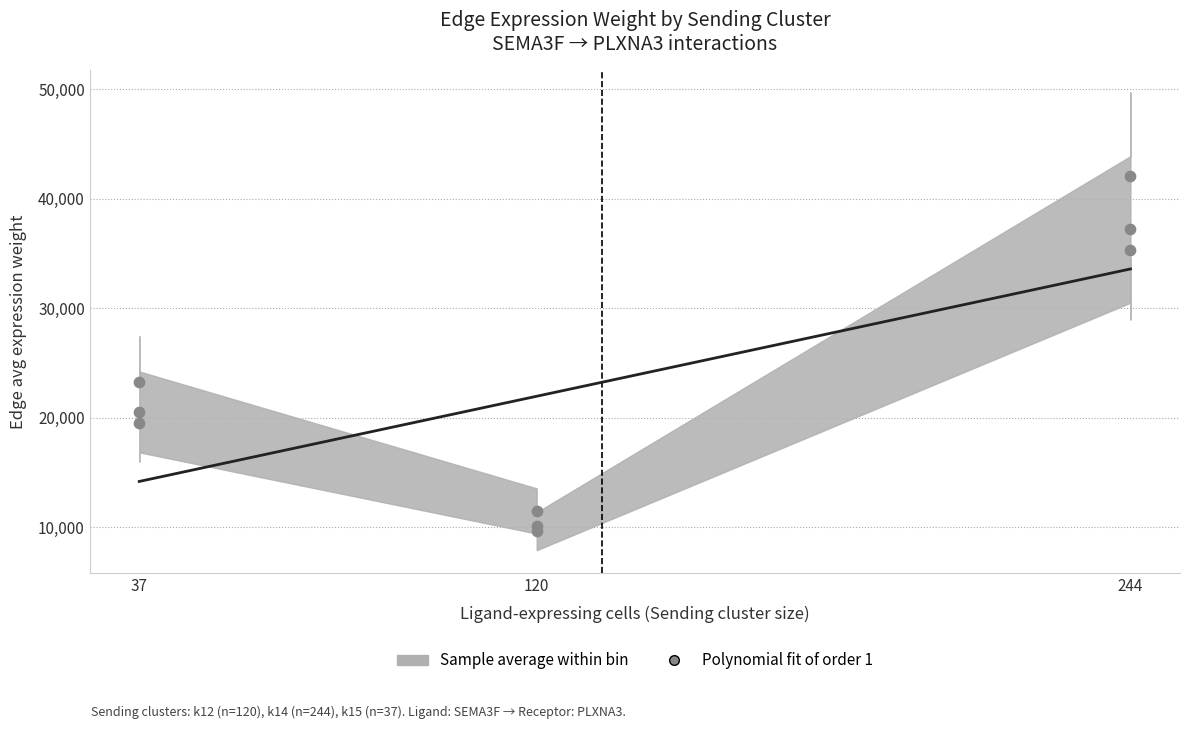

What is the range of X values (max minus min)?

207.0